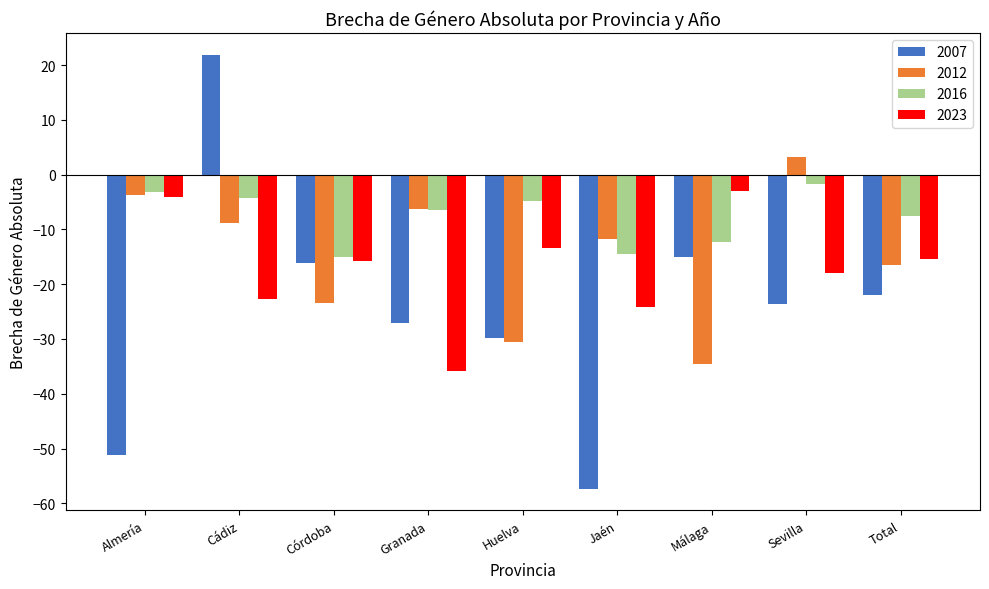

What is the average value of the 2012 series?

-14.7